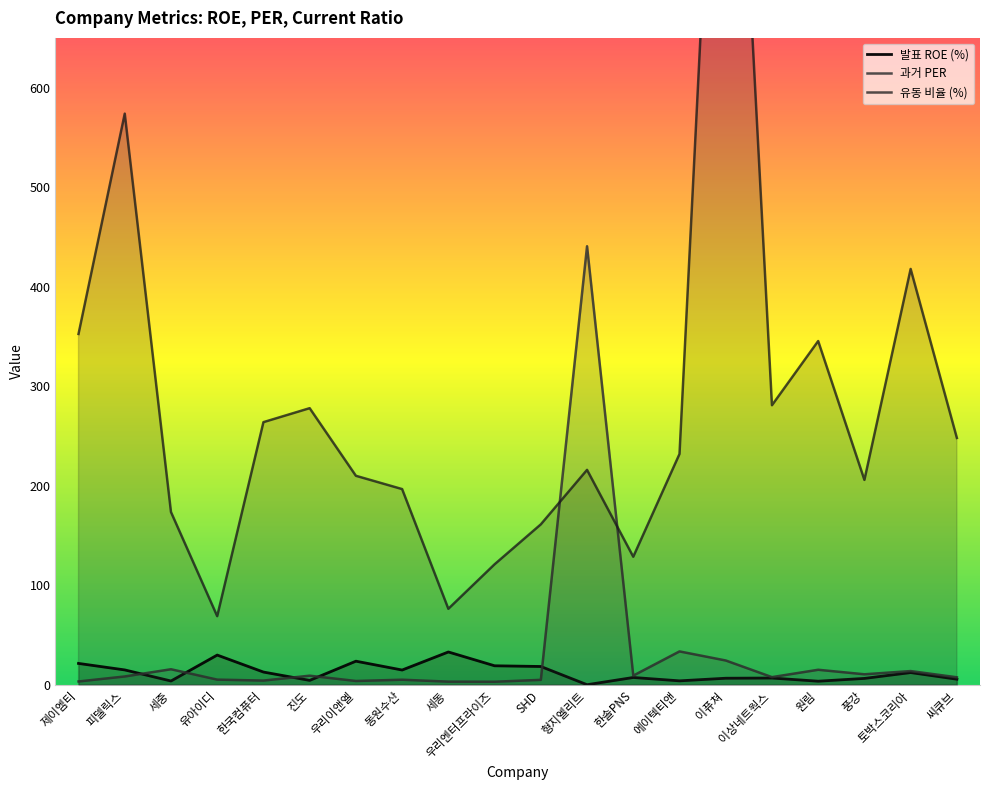

What is the total value across all series at 이퓨쳐?

1188.3